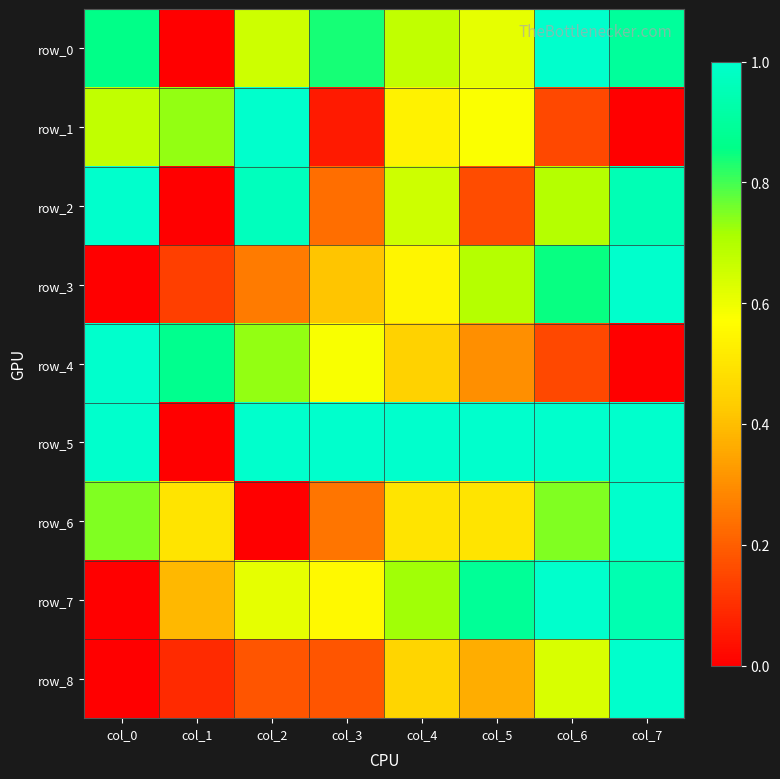

Which series has the largest total across all categories?

row_5